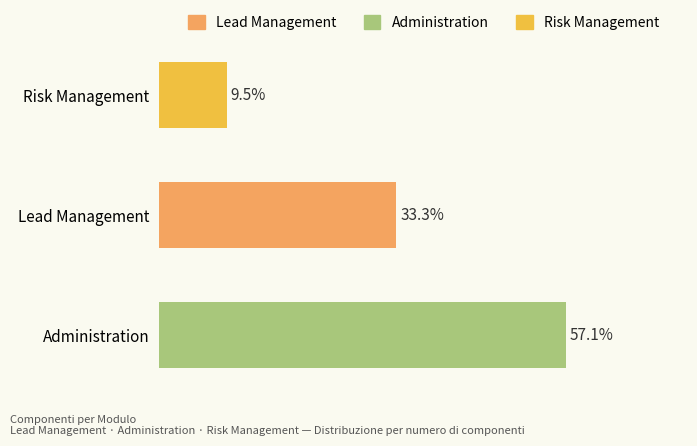

Which label corresponds to the largest value in the chart?

Administration